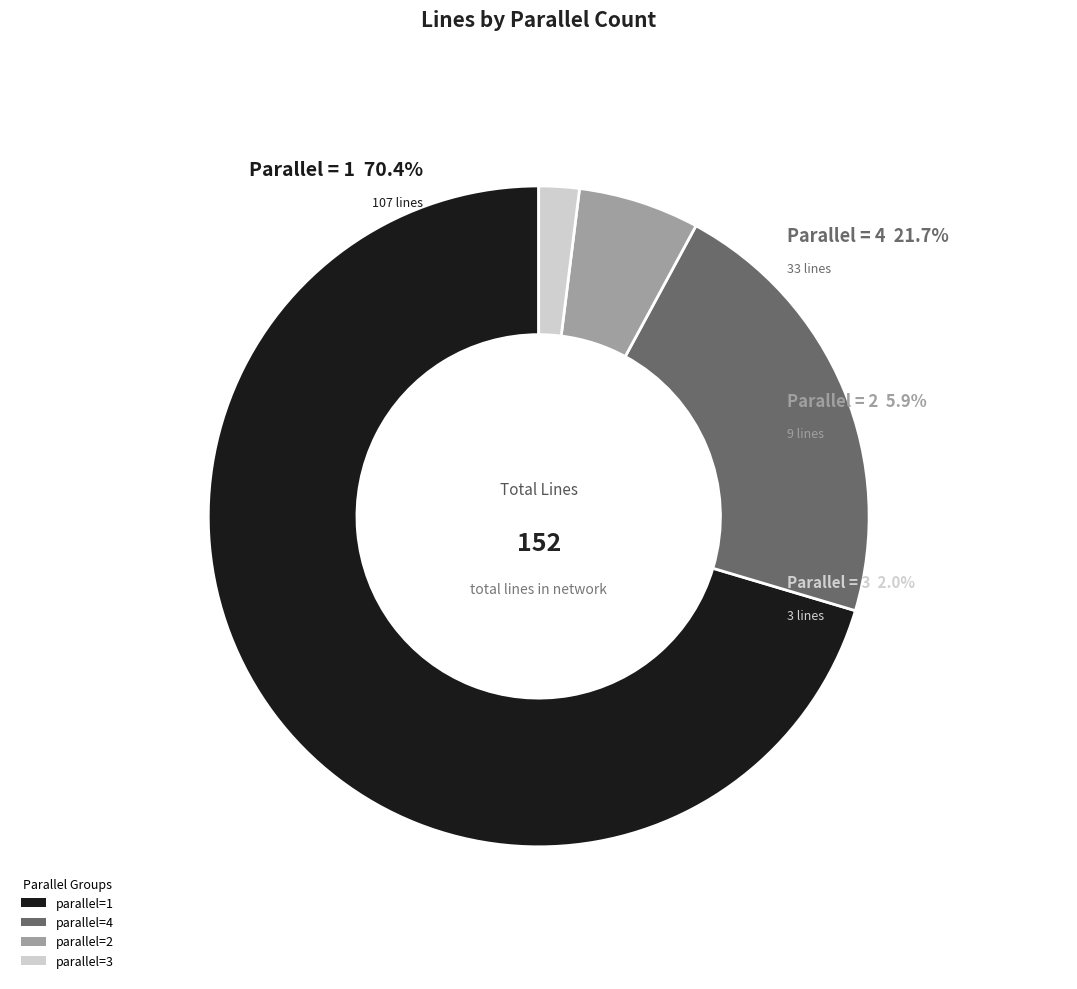

How many segments does this pie chart have?

4